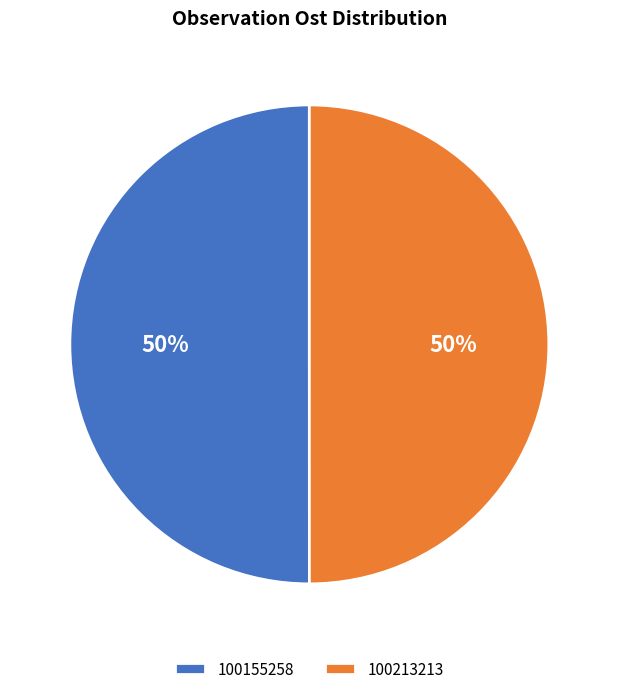

To the nearest percent, what portion does 100155258 represent?

50%